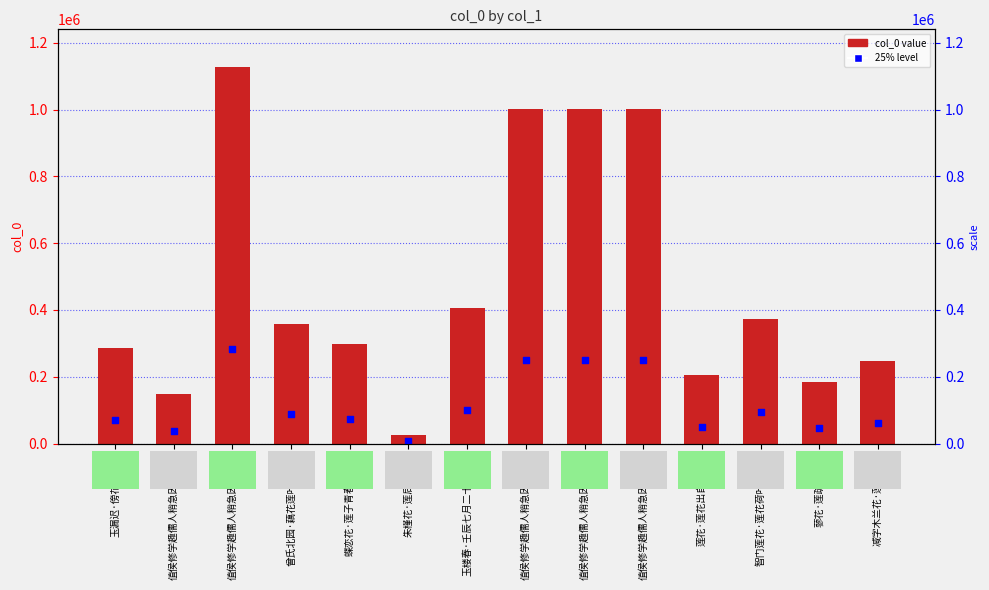

Which series reaches the maximum Y coordinate?

col_0